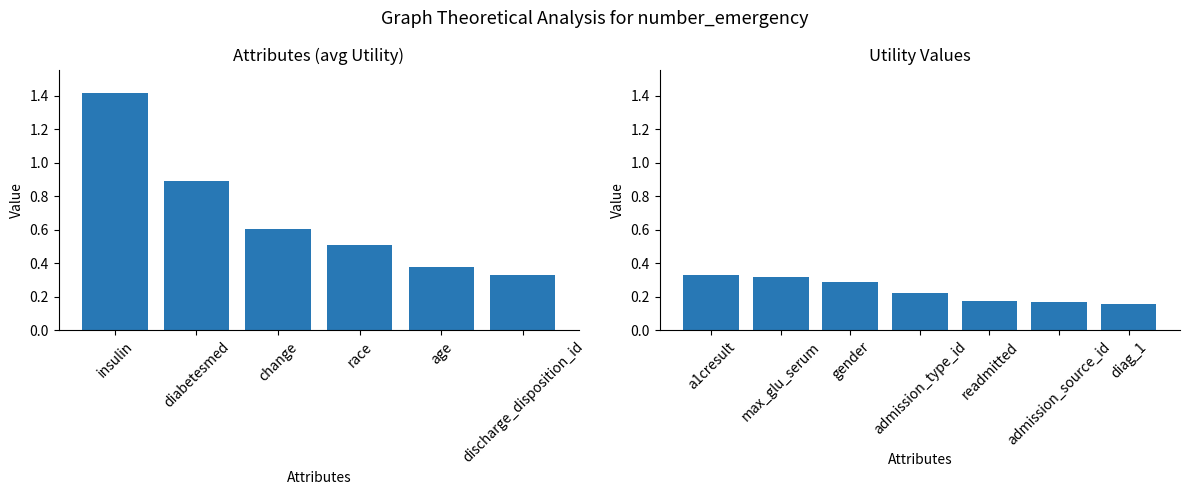

Between gender and readmitted, which is larger?

gender